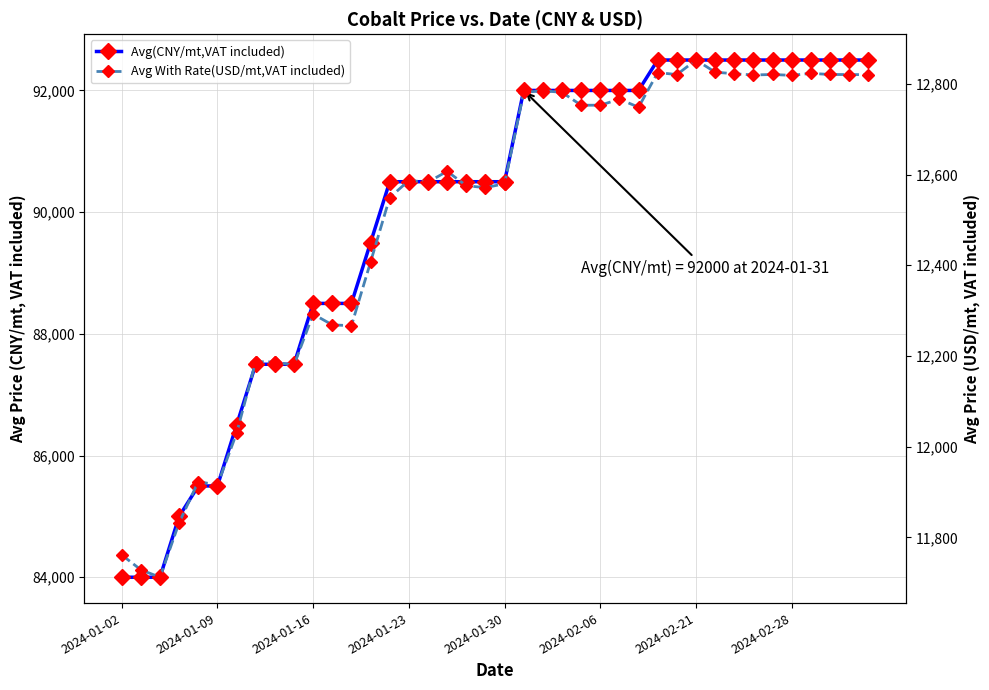

What is the sum of the Avg(CNY/mt,VAT included) values at 15 and 9?

178000.0